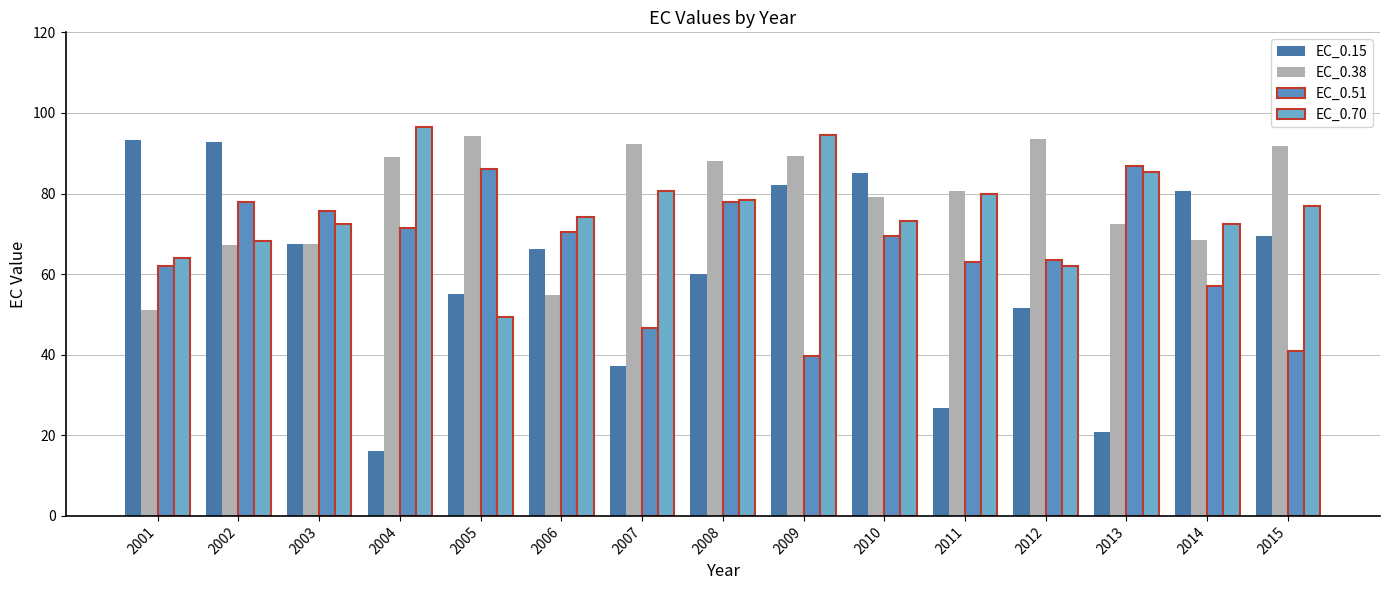

What is the maximum value for EC_0.15?

93.3